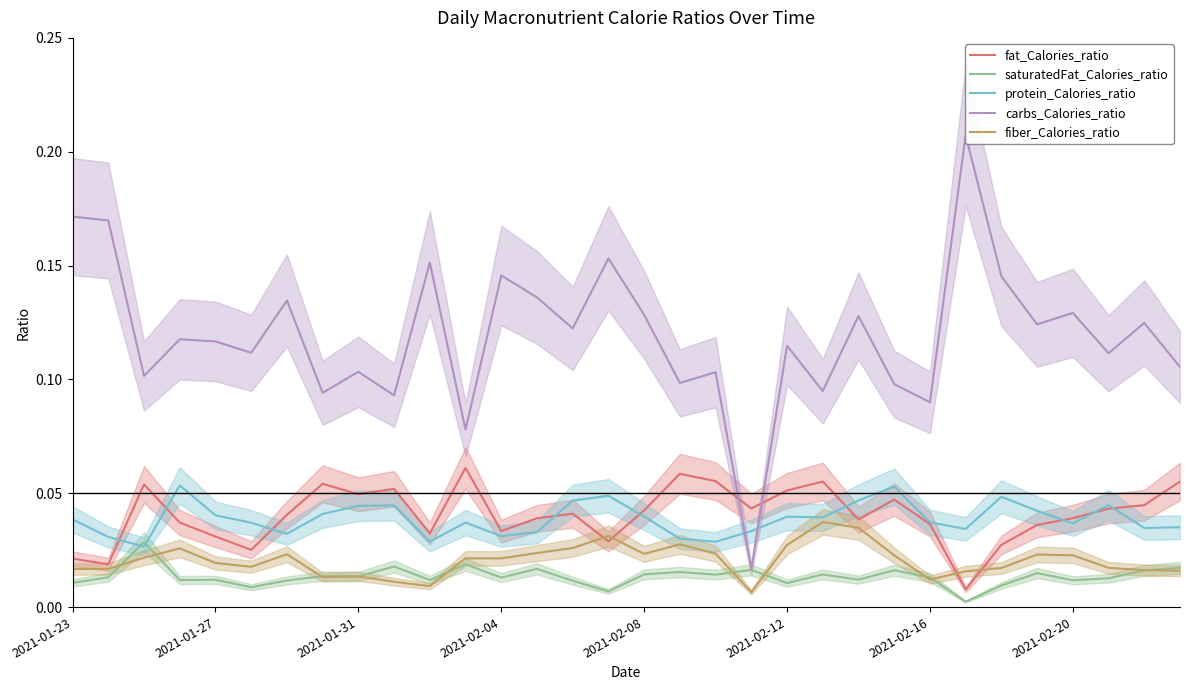

At which category is the sum across all series the highest?

15